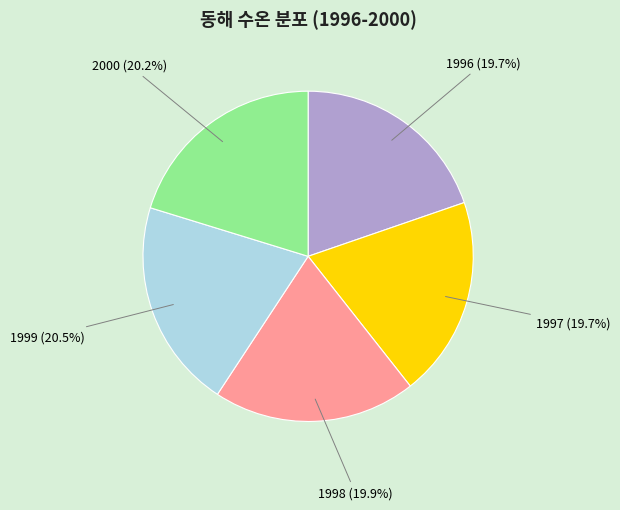

Does any single category account for the majority?

No